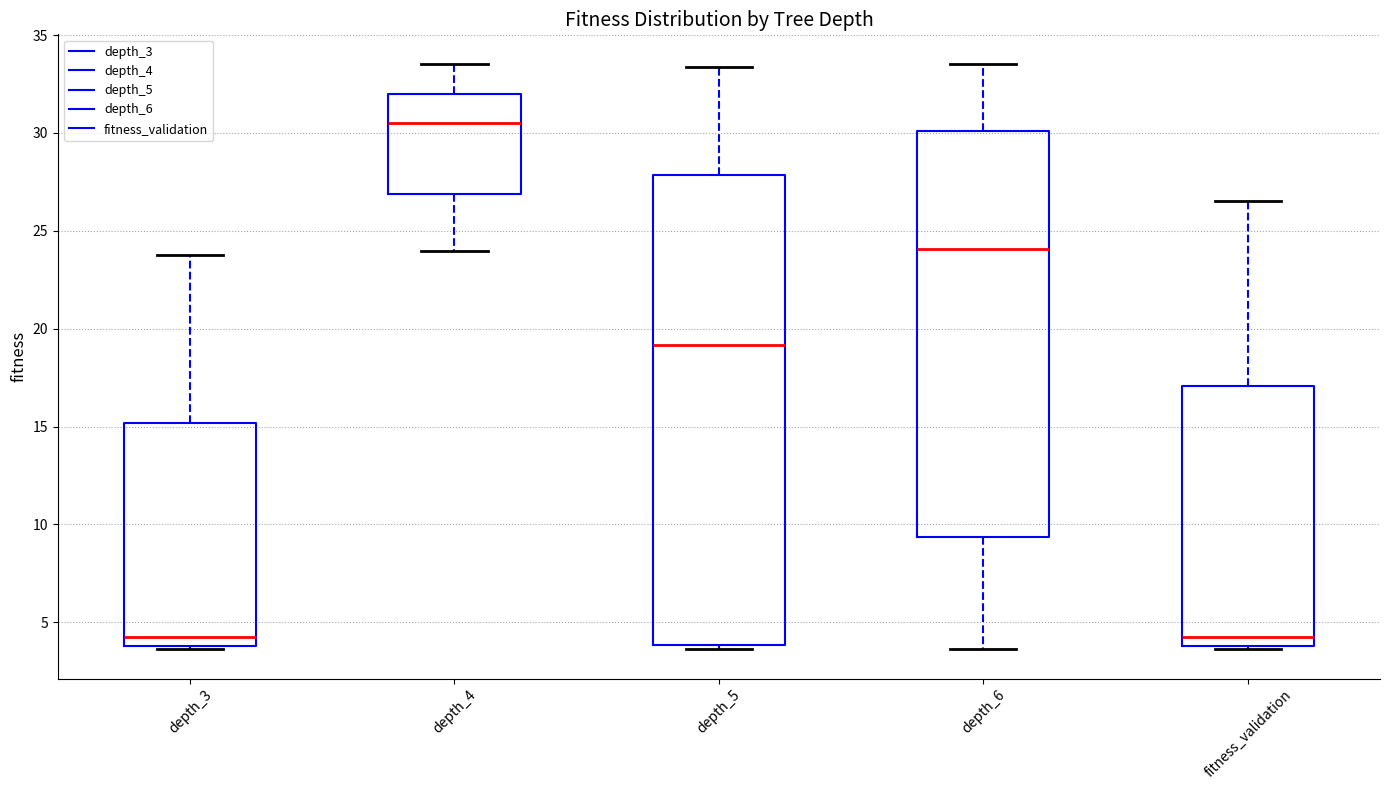

Comparing the boxes themselves (not the whiskers), which one is the tallest?

depth_5